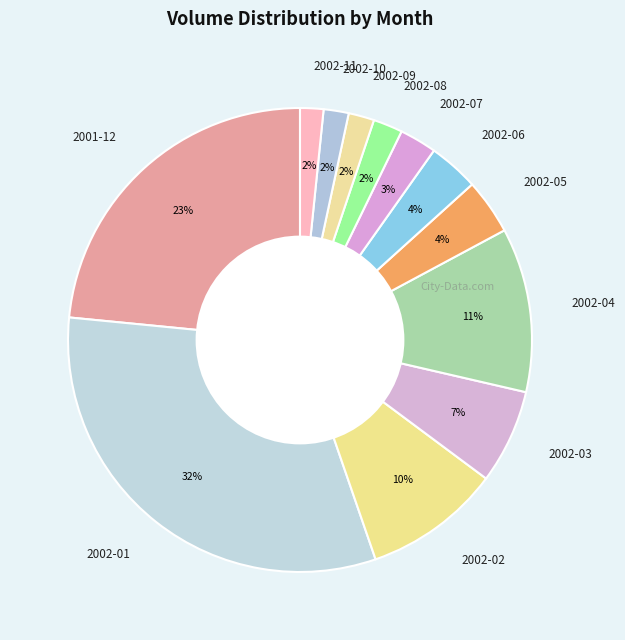

Between 2002-09 and 2002-06, which is larger?

2002-06